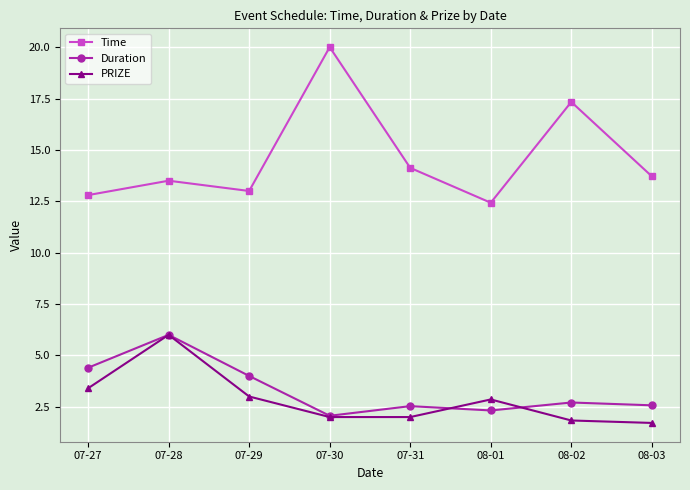

What is the label of the 3rd point from the left?

07-29